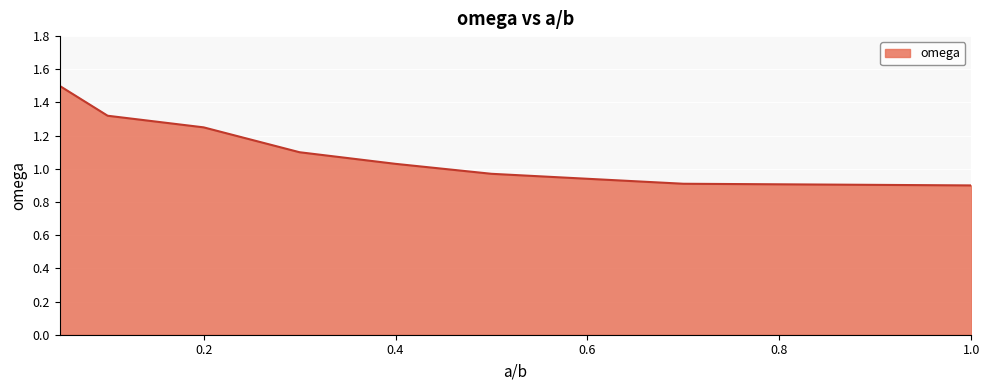

What is the smallest value displayed?

0.9